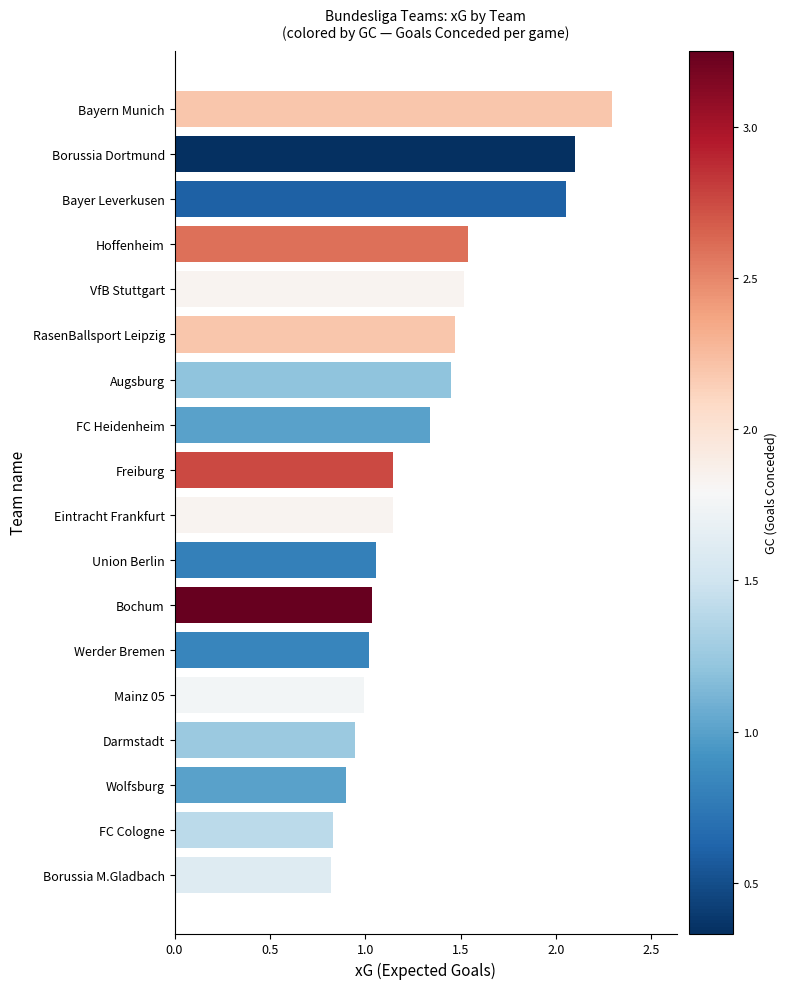

What is the greatest value displayed?

2.3